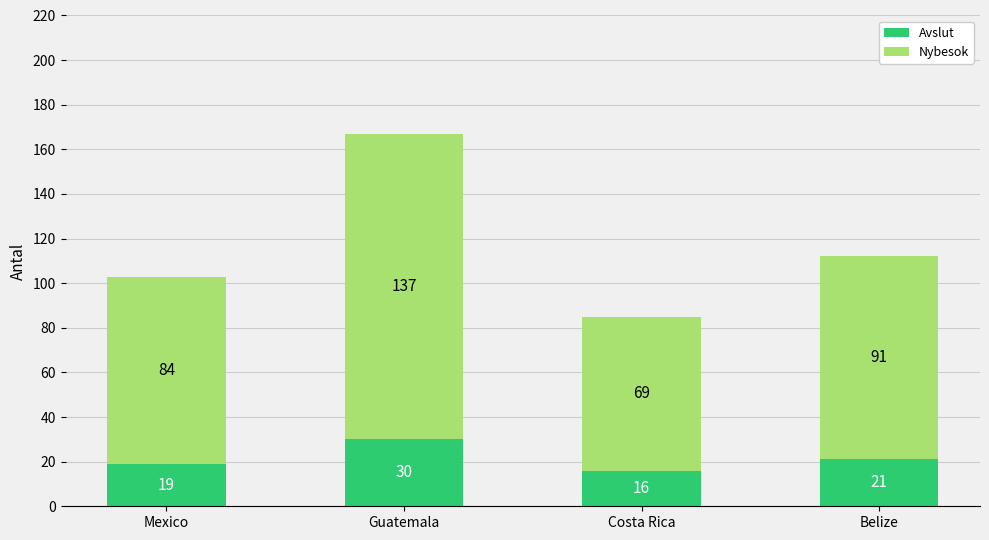

Reading left to right, list the values for the Avslut series.

19	30	16	21